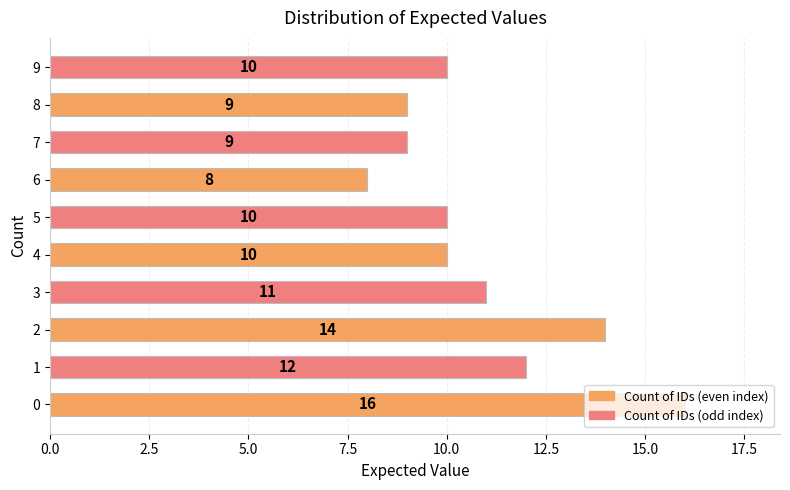

Count the values in the range 9 to 12.

7